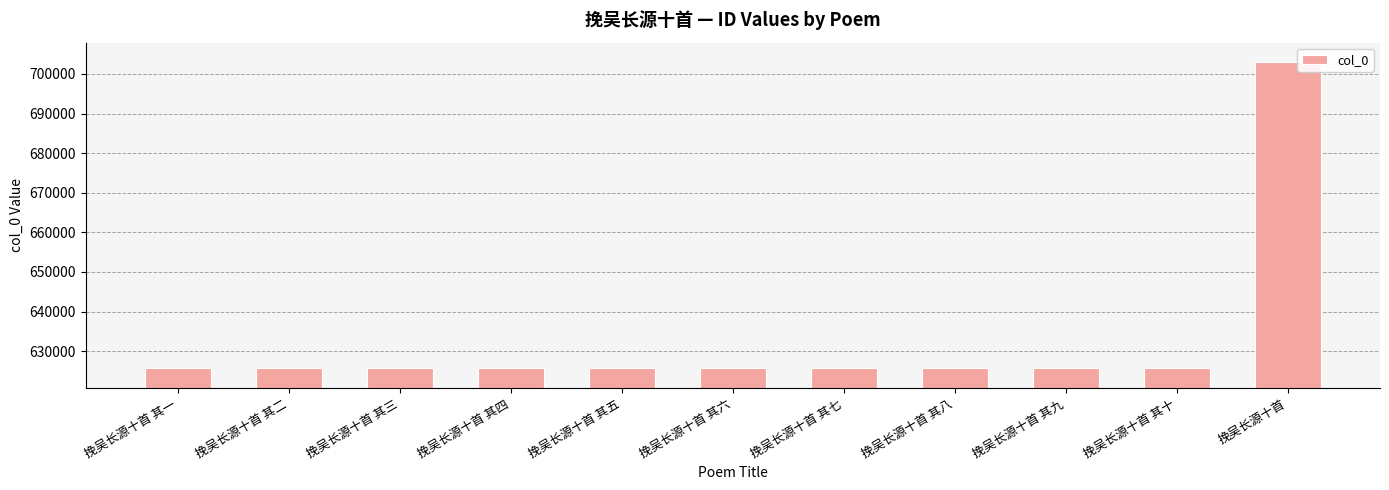

What is the sum of all values?

6959683